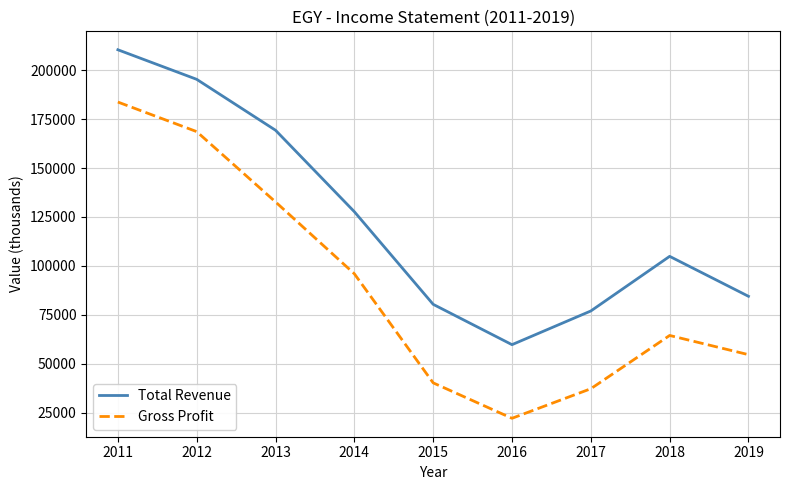

What is the minimum value shown in the chart?

22200